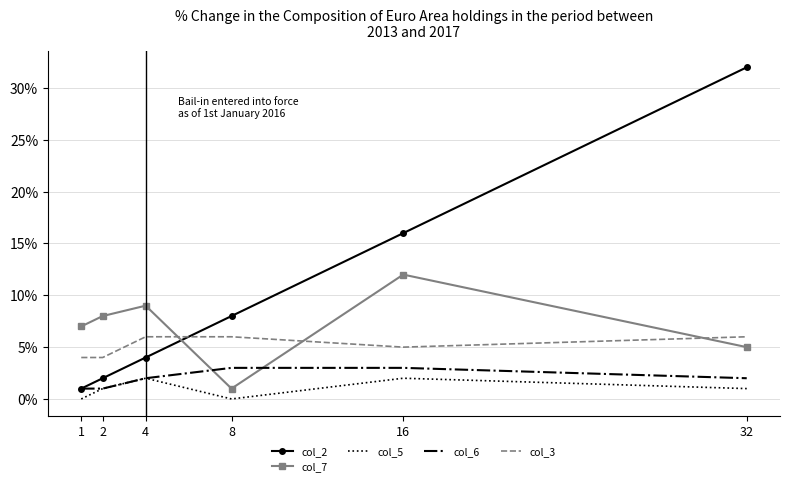

The value of col_3 at 1 is 4. True or false?

True